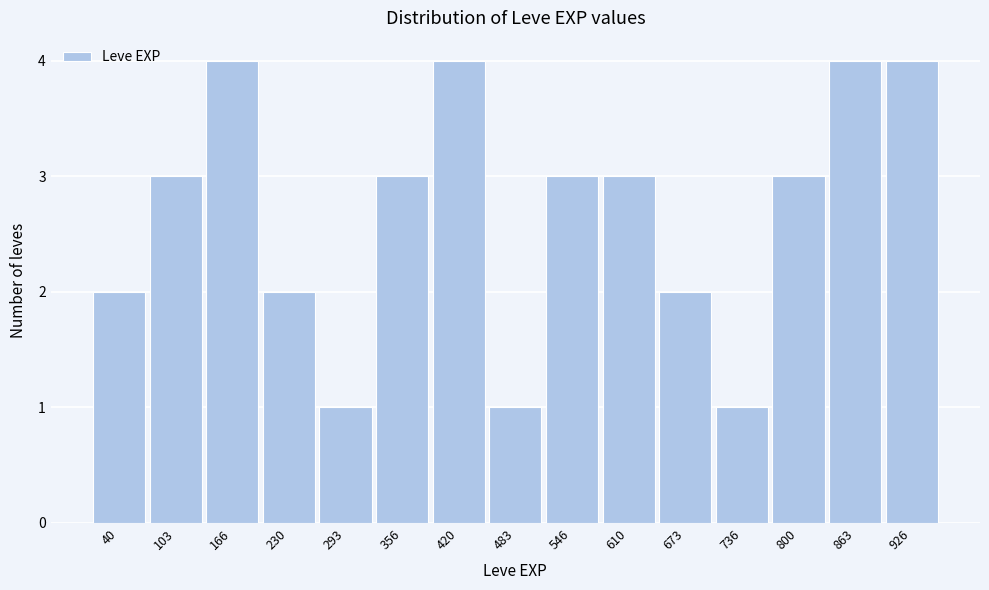

Reading left to right, transcribe all the data shown in this chart.

2	3	4	2	1	3	4	1	3	3	2	1	3	4	4